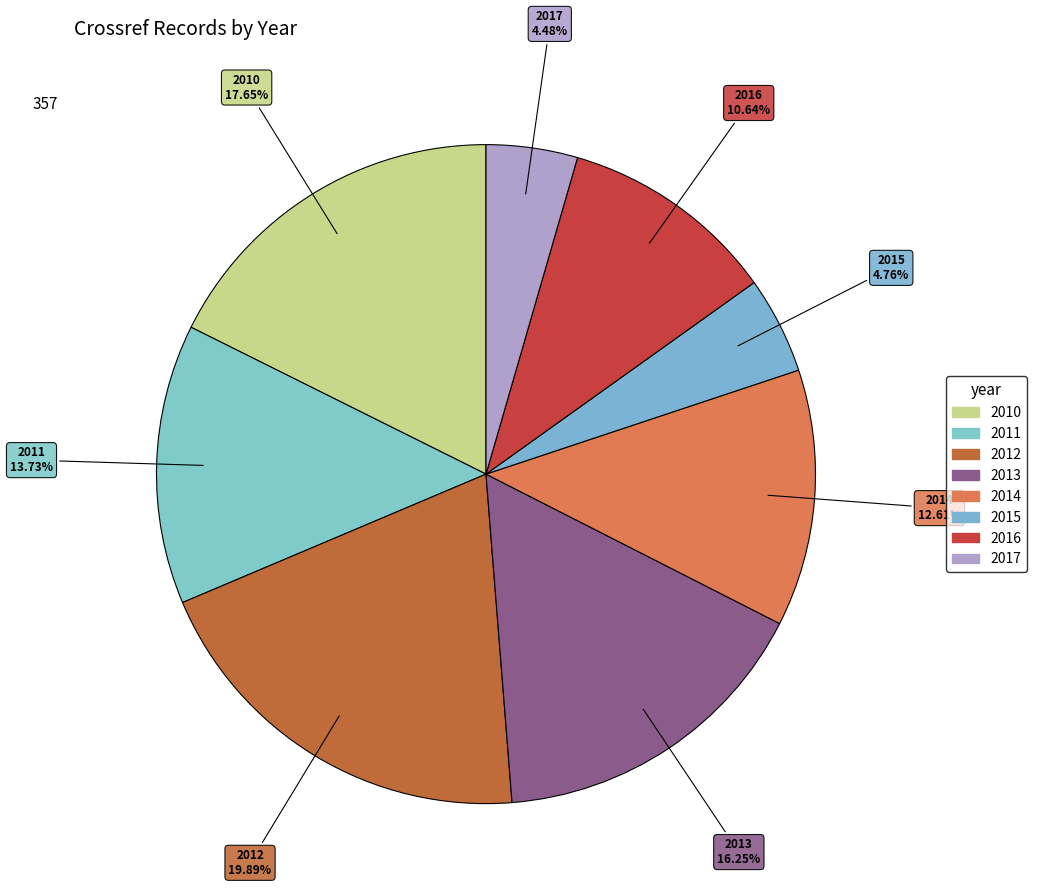

Count the number of slices in the pie.

8